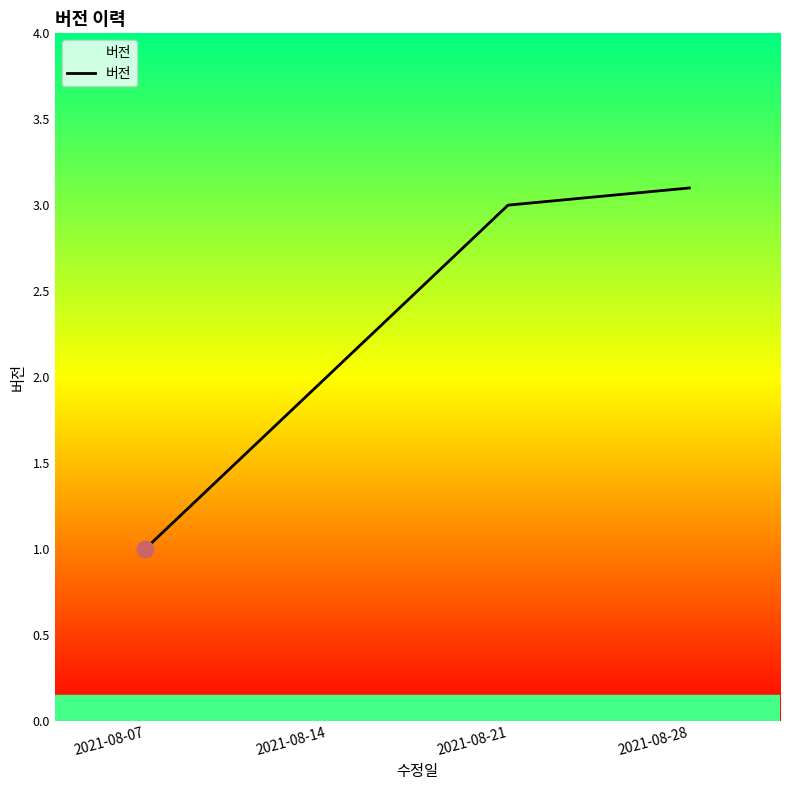

Is this an area chart (filled region under the line)?

No